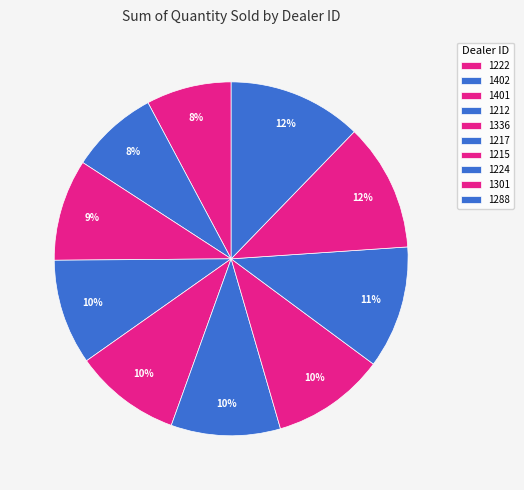

What is the ratio of the value at 1402 to the value at 1288?

0.7